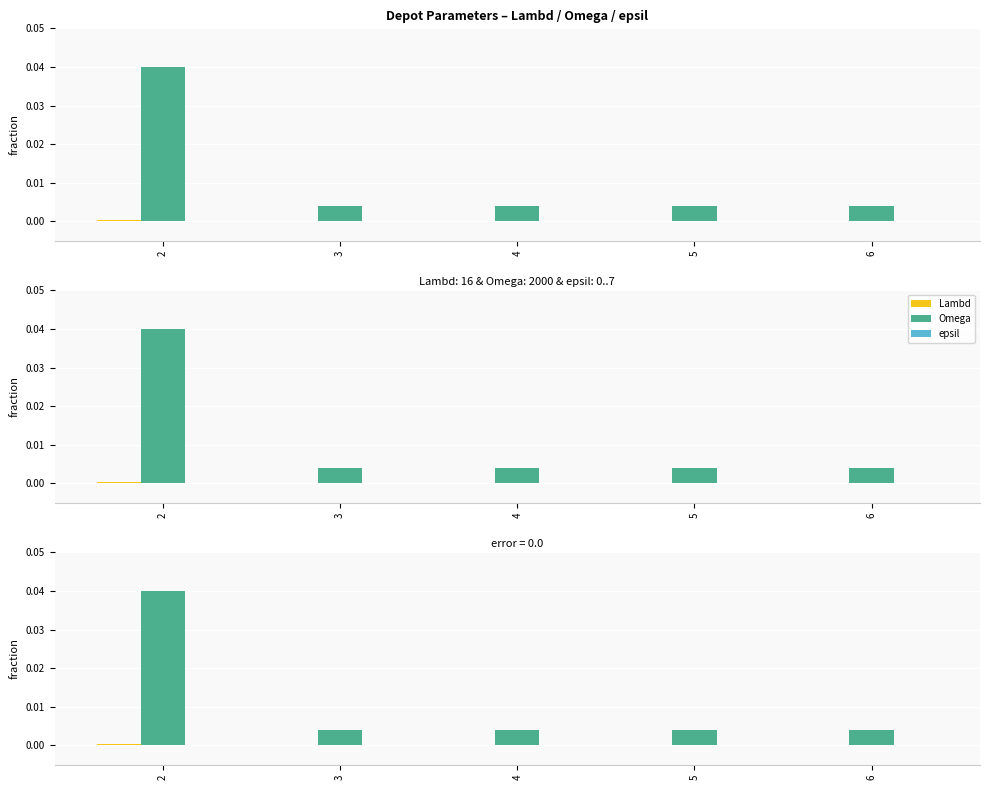

How many bars are there in total?

15